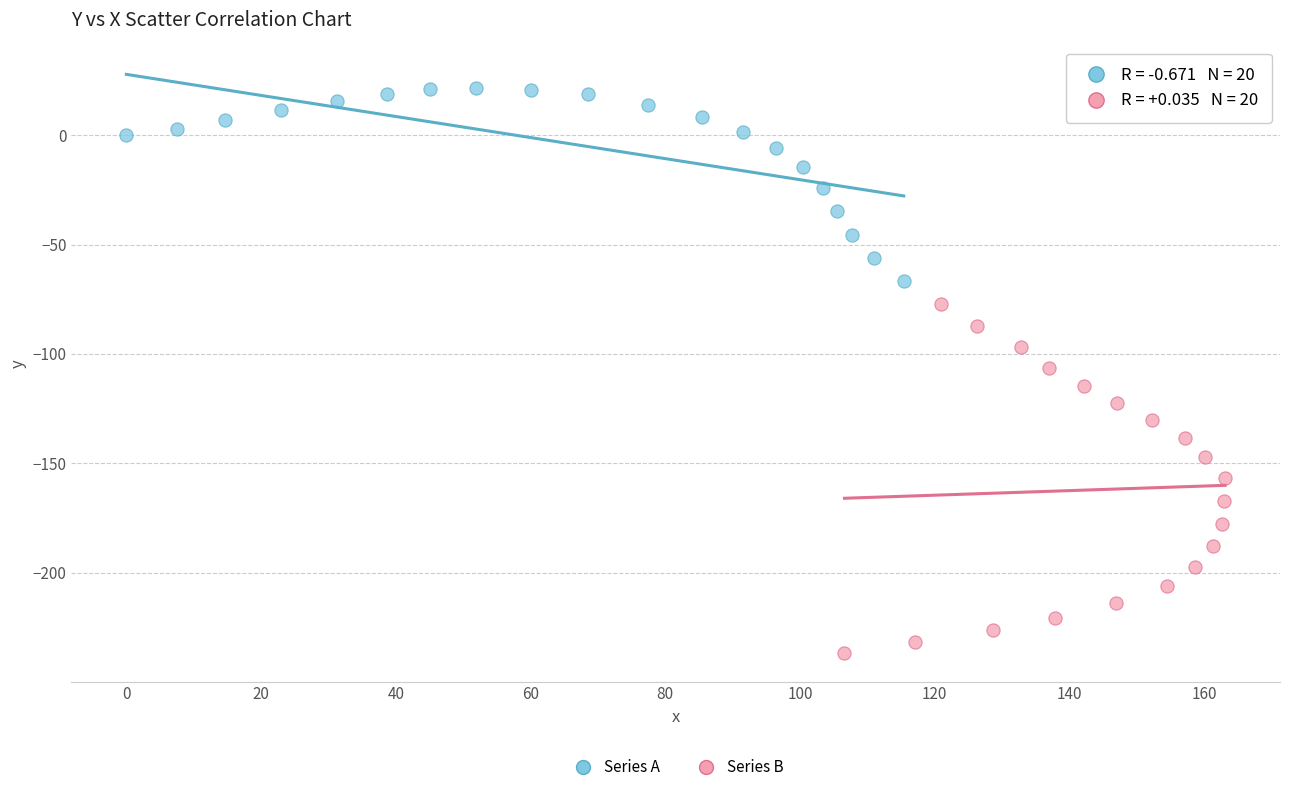

Which series contains the highest Y value?

Series A